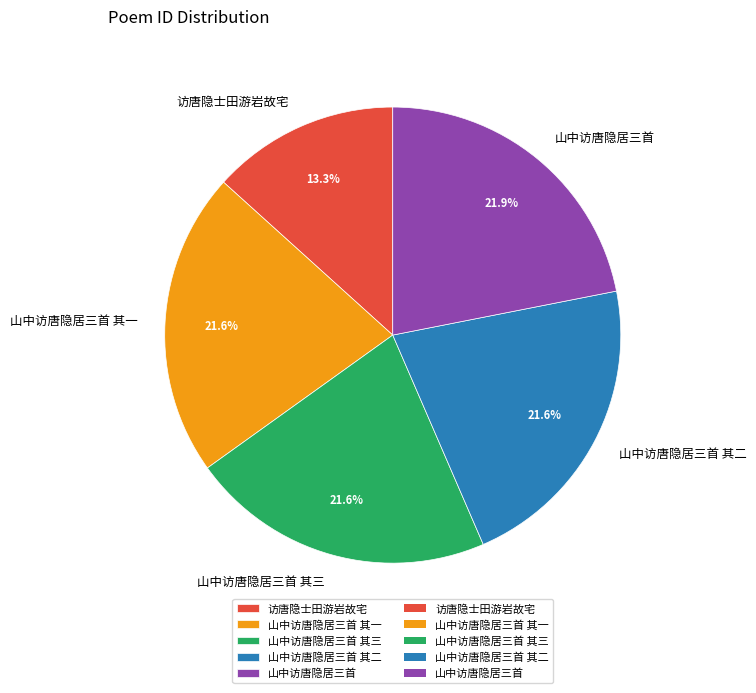

To the nearest percent, what is the difference between the largest and smallest slice percentages?

9%